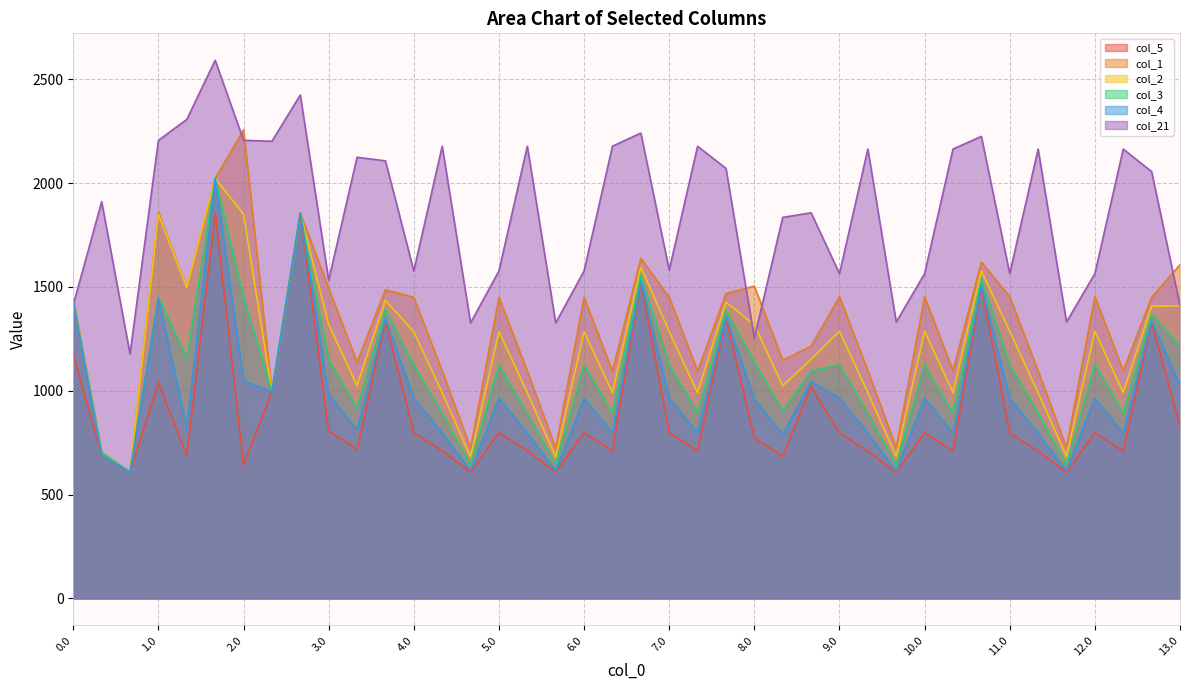

The value of col_21 at 7.0 is 1581.1. True or false?

True